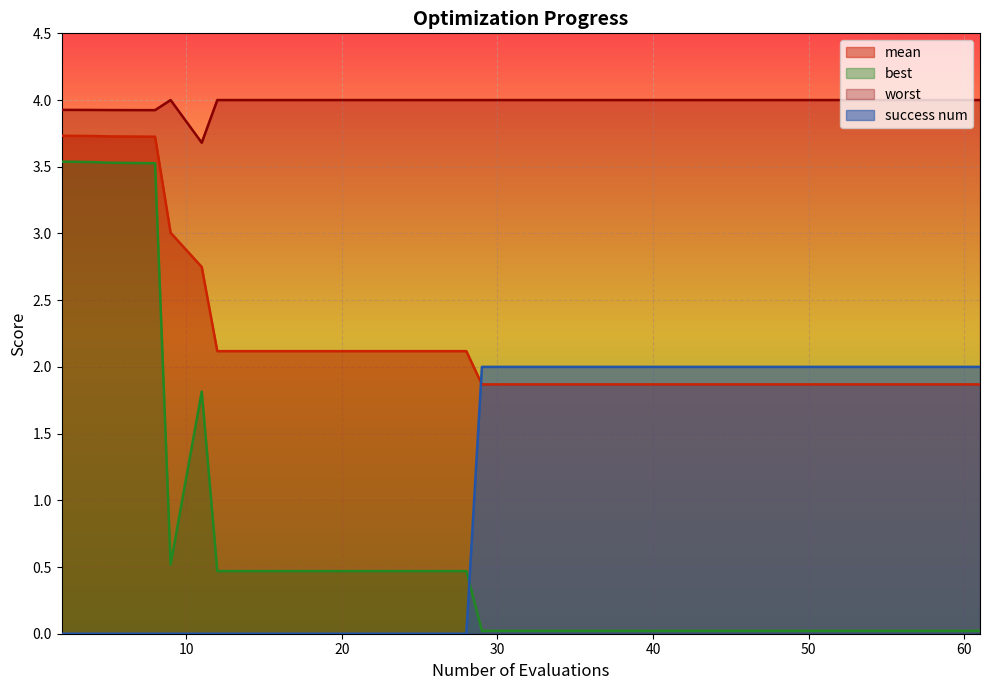

Rank the series by their maximum value, from lowest to highest.

success num, best, mean, worst